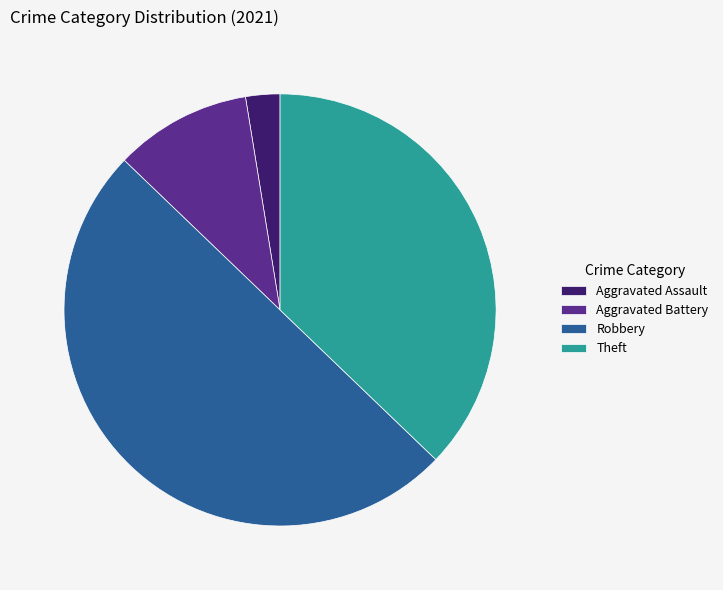

Is the sum of Aggravated Battery and Theft greater than half?

No